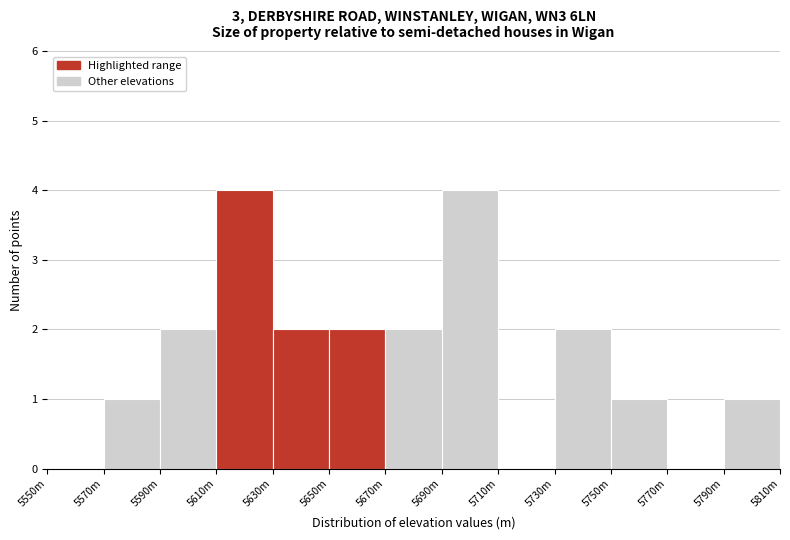

Reading left to right, extract all data points from this chart.

5550m=0	5570m=1	5590m=2	5610m=4	5630m=2	5650m=2	5670m=2	5690m=4	5710m=0	5730m=2	5750m=1	5770m=0	5790m=1